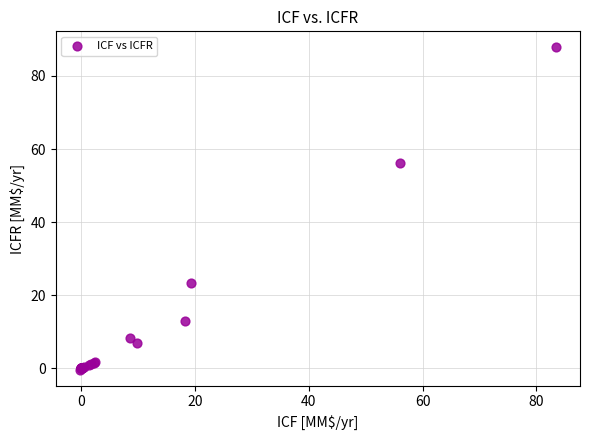

What Y value in the scatter plot is closest to 43?

56.1